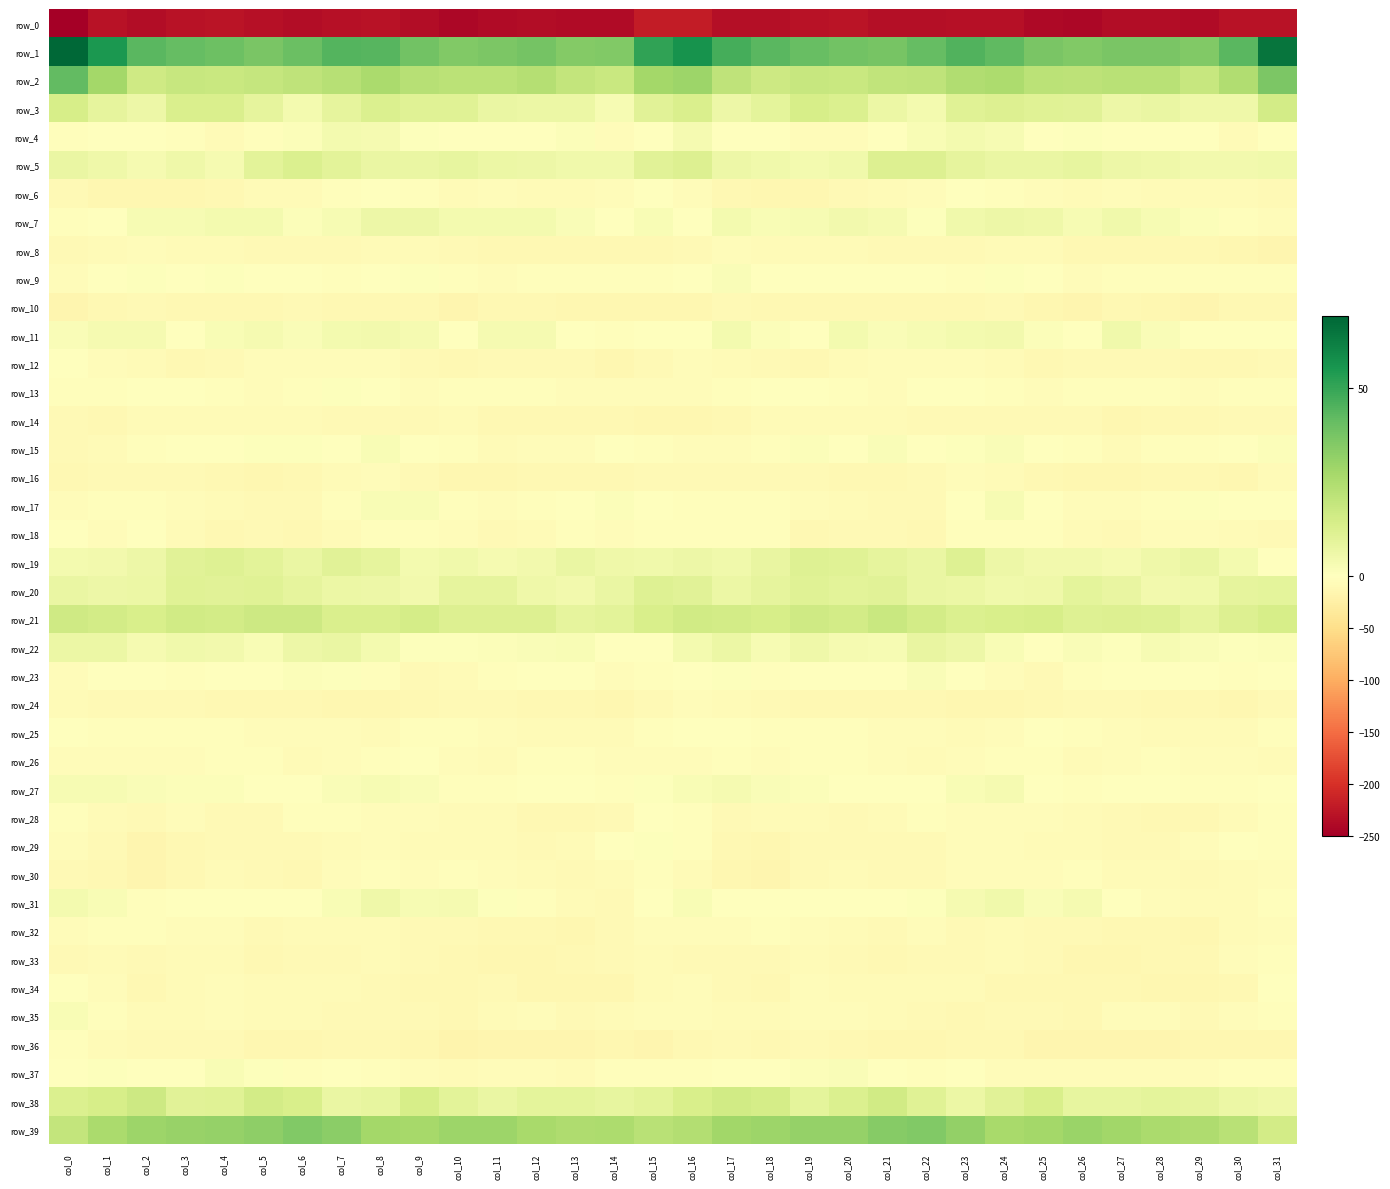

At col_11, list the series in order from largest to smallest.

row_1, row_39, row_2, row_21, row_20, row_3, row_38, row_5, row_7, row_19, row_11, row_22, row_31, row_4, row_23, row_27, row_13, row_25, row_9, row_17, row_30, row_37, row_6, row_15, row_26, row_35, row_28, row_29, row_12, row_24, row_18, row_34, row_32, row_8, row_14, row_10, row_33, row_16, row_36, row_0